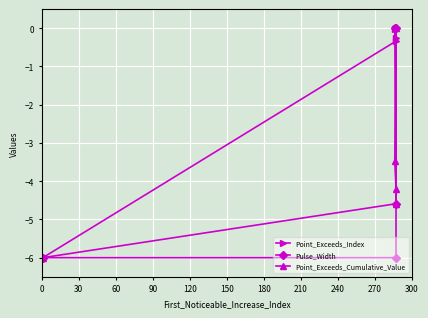

The value of Point_Exceeds_Cumulative_Value at 30 is -2.7. True or false?

False